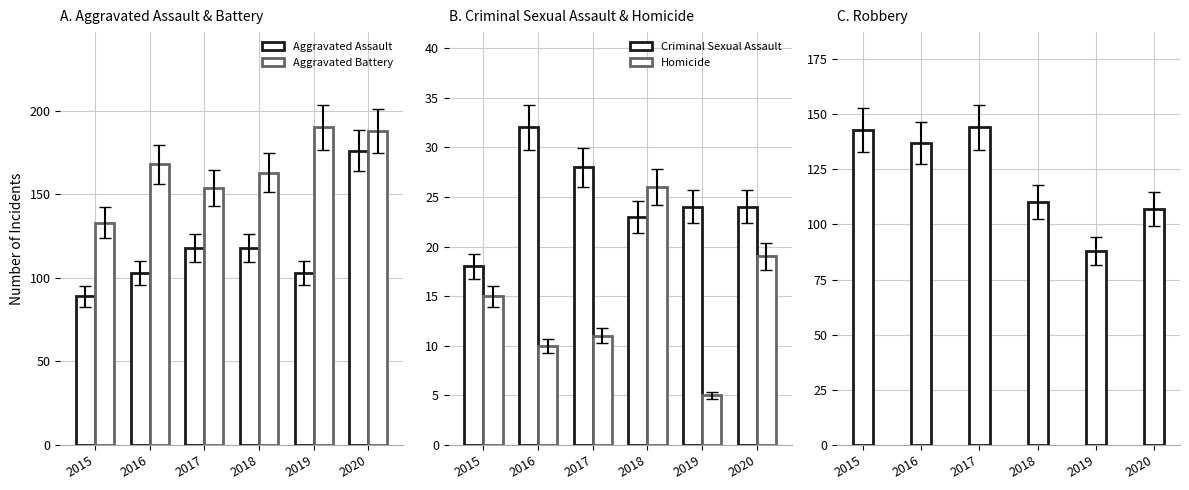

Rank the series at 2017 from highest to lowest value.

Aggravated Battery, Robbery, Aggravated Assault, Criminal Sexual Assault, Homicide